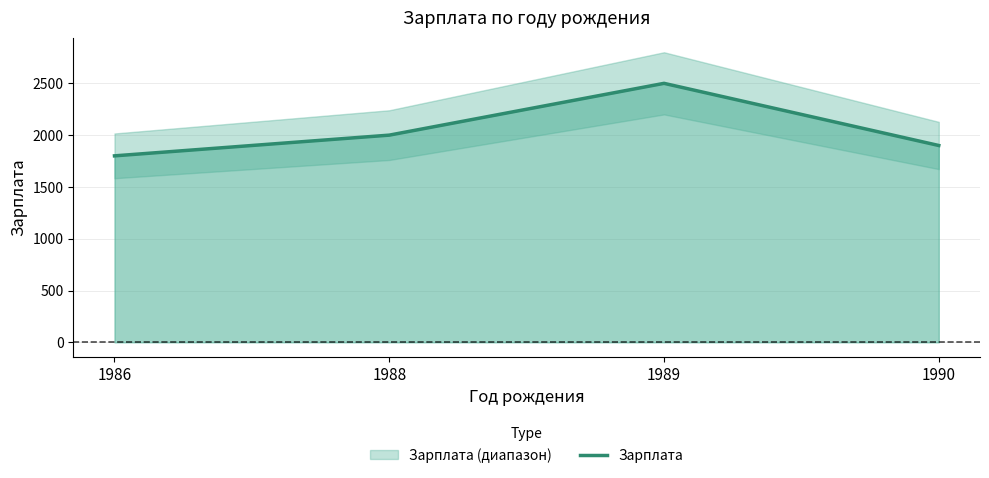

Reading left to right, extract all data points from this chart.

1800	2000	2500	1900